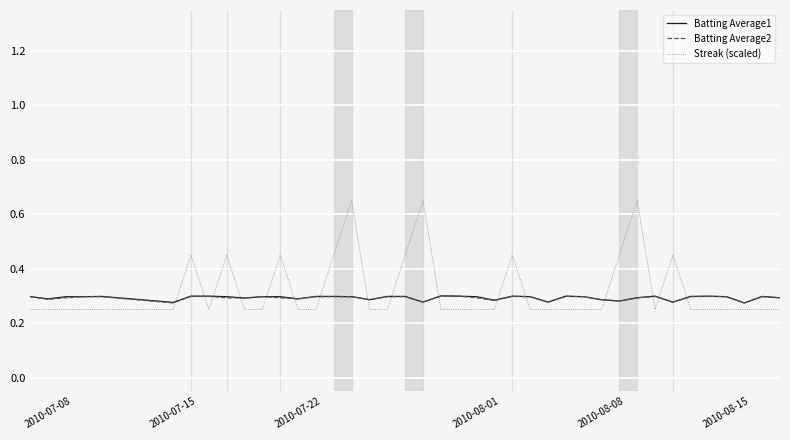

Which series has the largest range (max minus min)?

Streak (scaled)